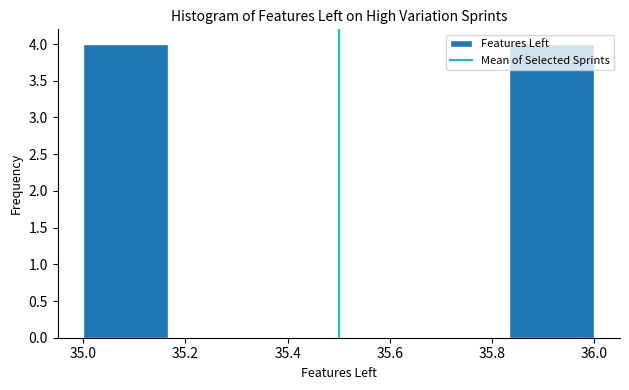

How tall is the bar that spans 35.84 to 36.00 on the x-axis? Neither the bar edges nor the heights are printed on the chart, so give them approximately, as read against the axes.

4